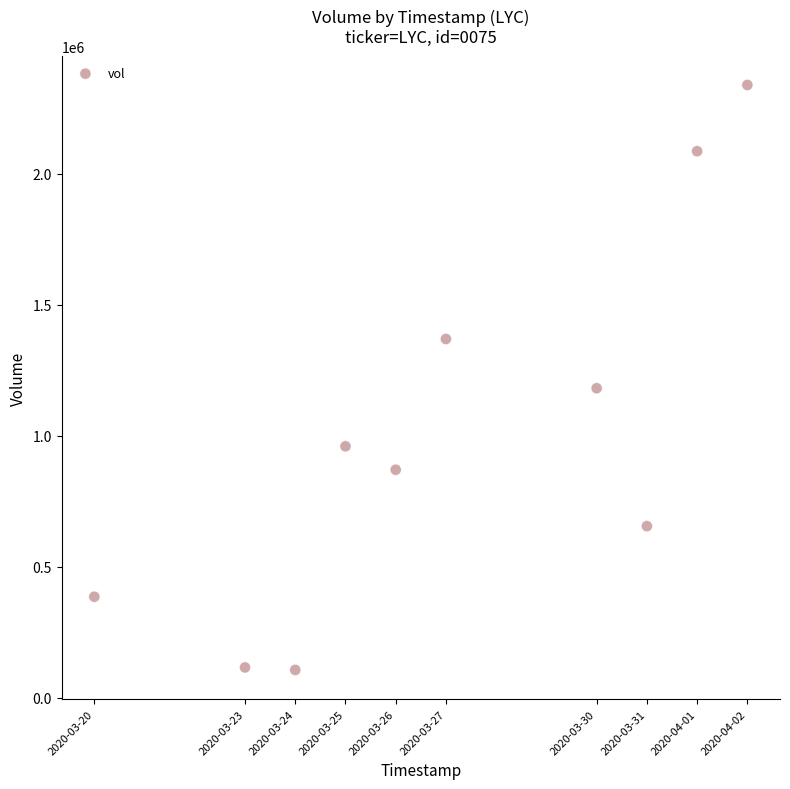

What is the average Y value?

1007450